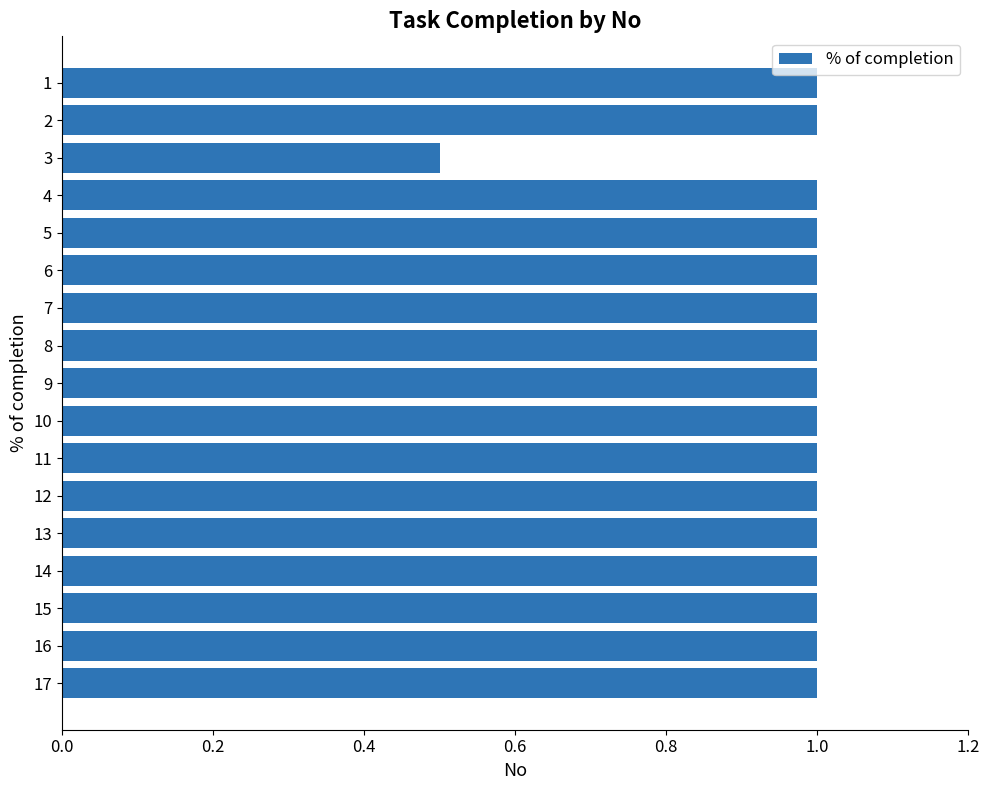

Reading top to bottom, transcribe all the data shown in this chart.

1=1.0	2=1.0	3=0.5	4=1.0	5=1.0	6=1.0	7=1.0	8=1.0	9=1.0	10=1.0	11=1.0	12=1.0	13=1.0	14=1.0	15=1.0	16=1.0	17=1.0